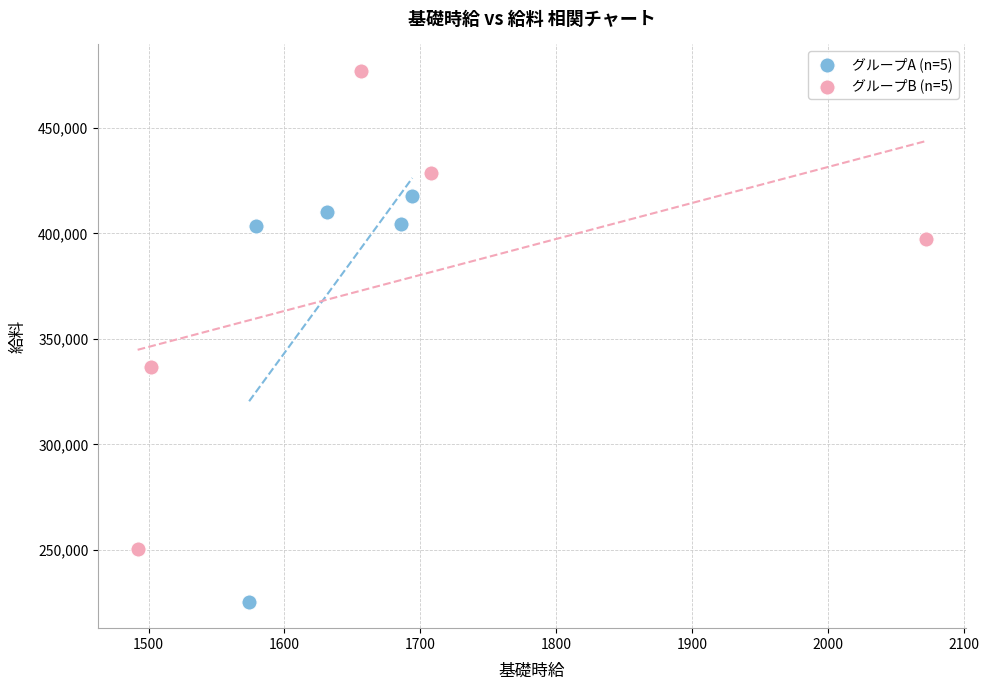

What are all the series names shown in the legend?

グループA (n=5), グループB (n=5)